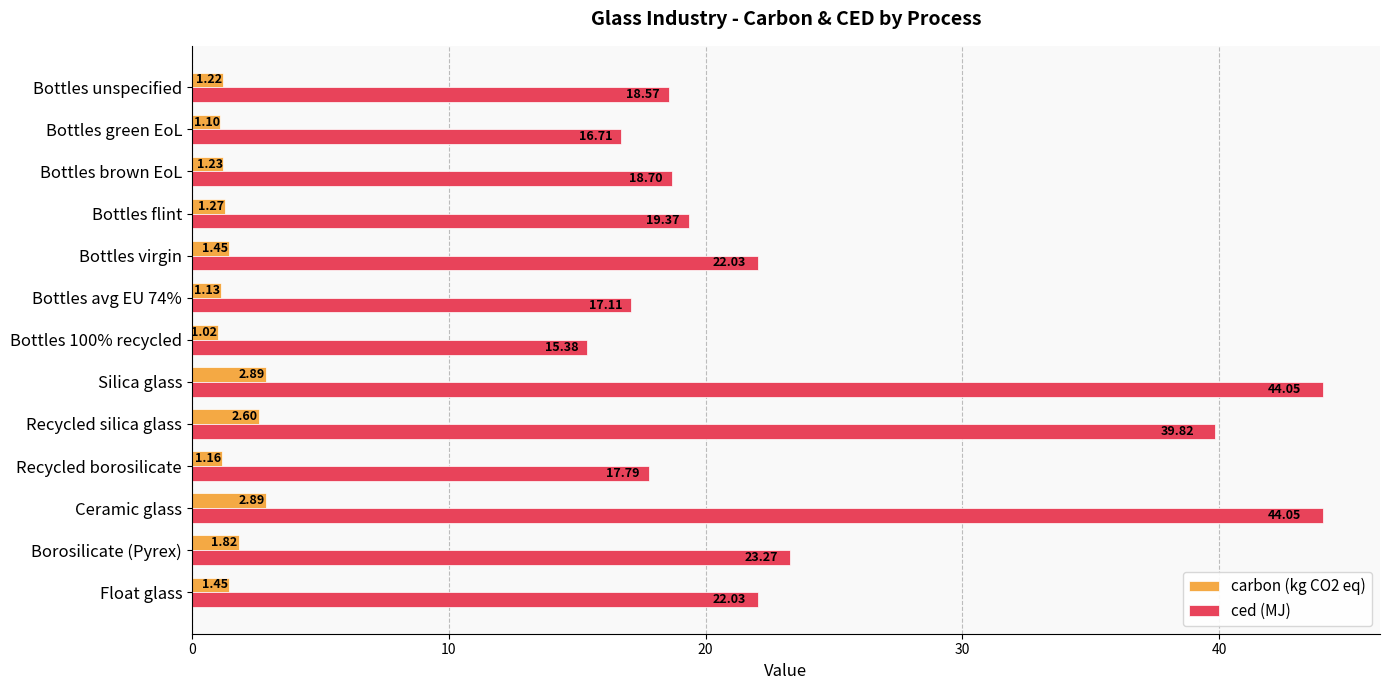

How many categories are shown in the chart?

13